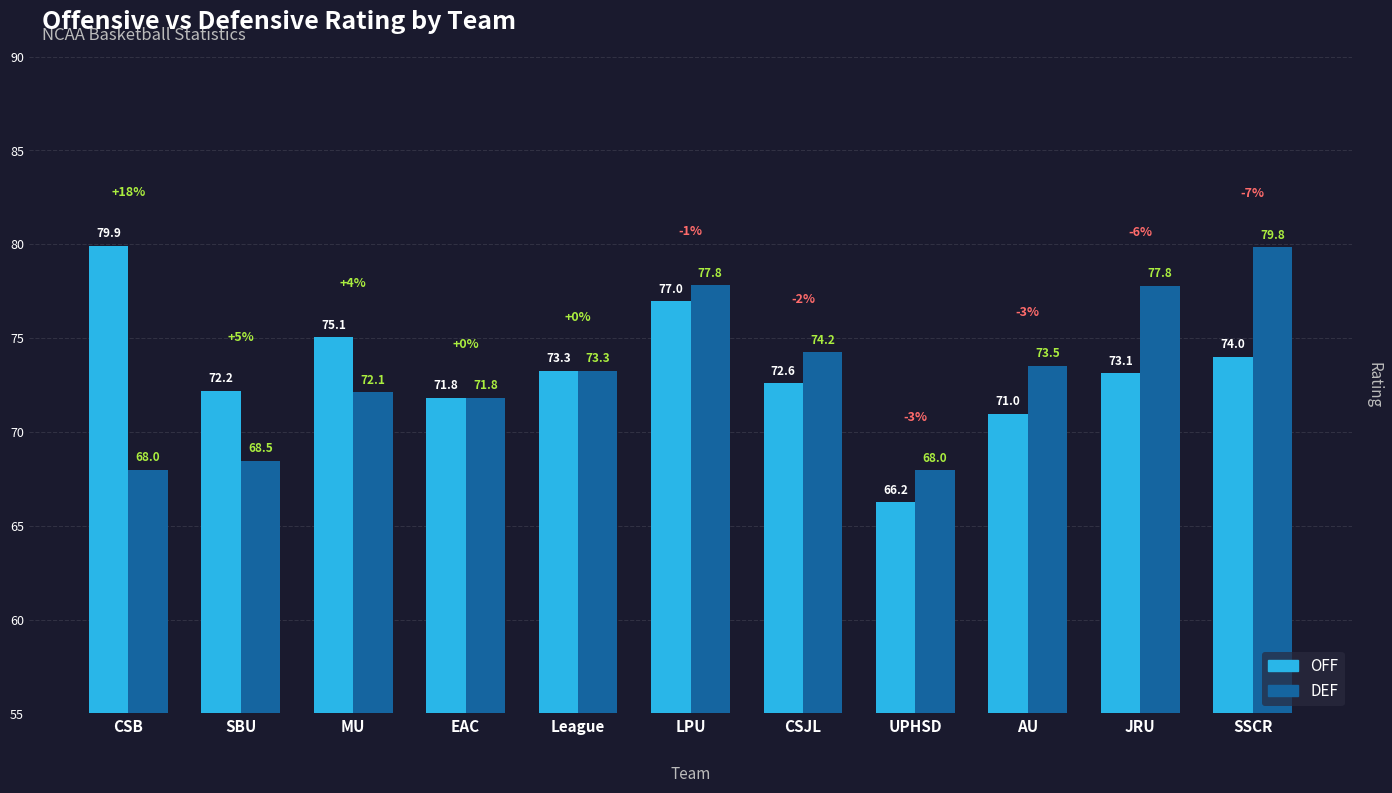

At how many categories does at least one series exceed 69?

10